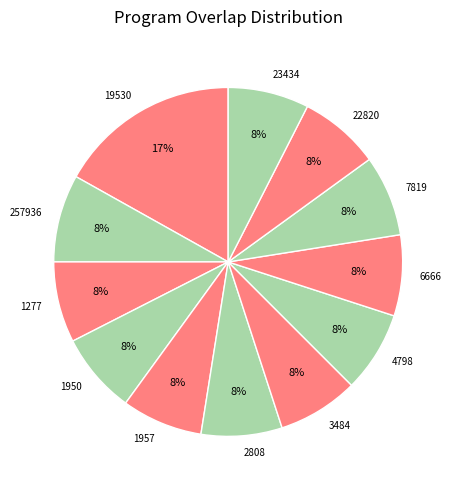

Between 257936 and 1957, which is larger?

257936